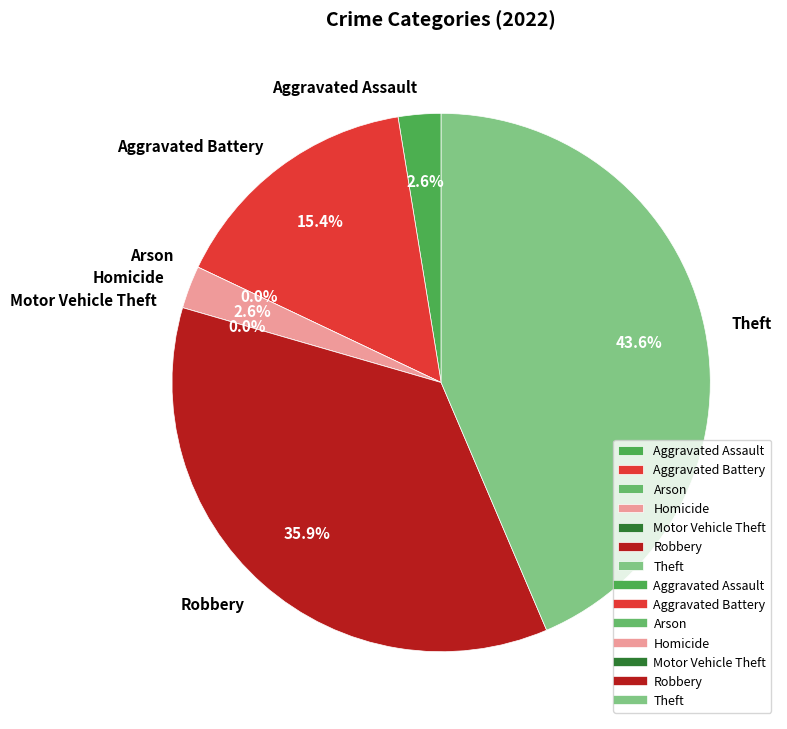

Which category has the biggest portion of the pie?

Theft